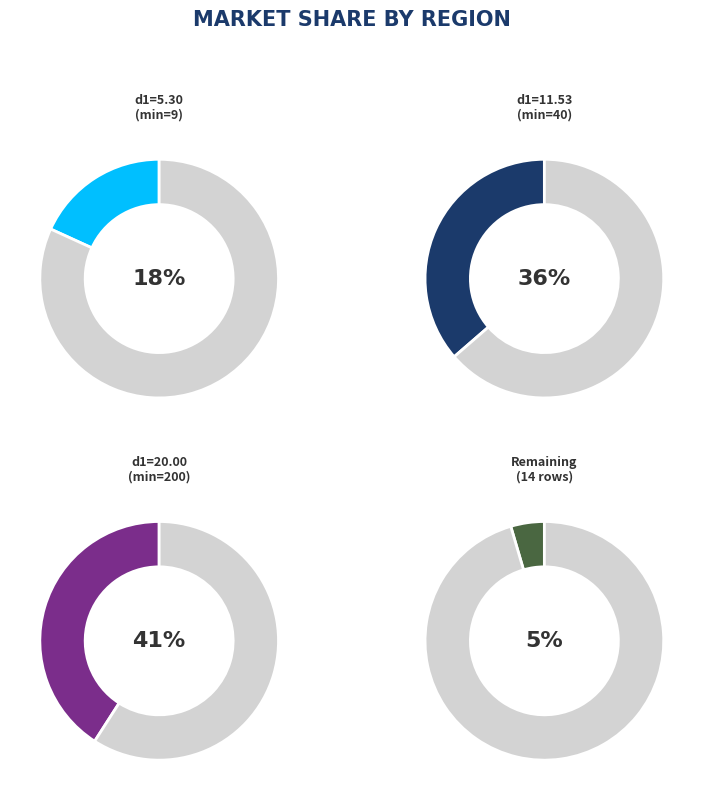

To the nearest percent, what is the average slice percentage?

25%